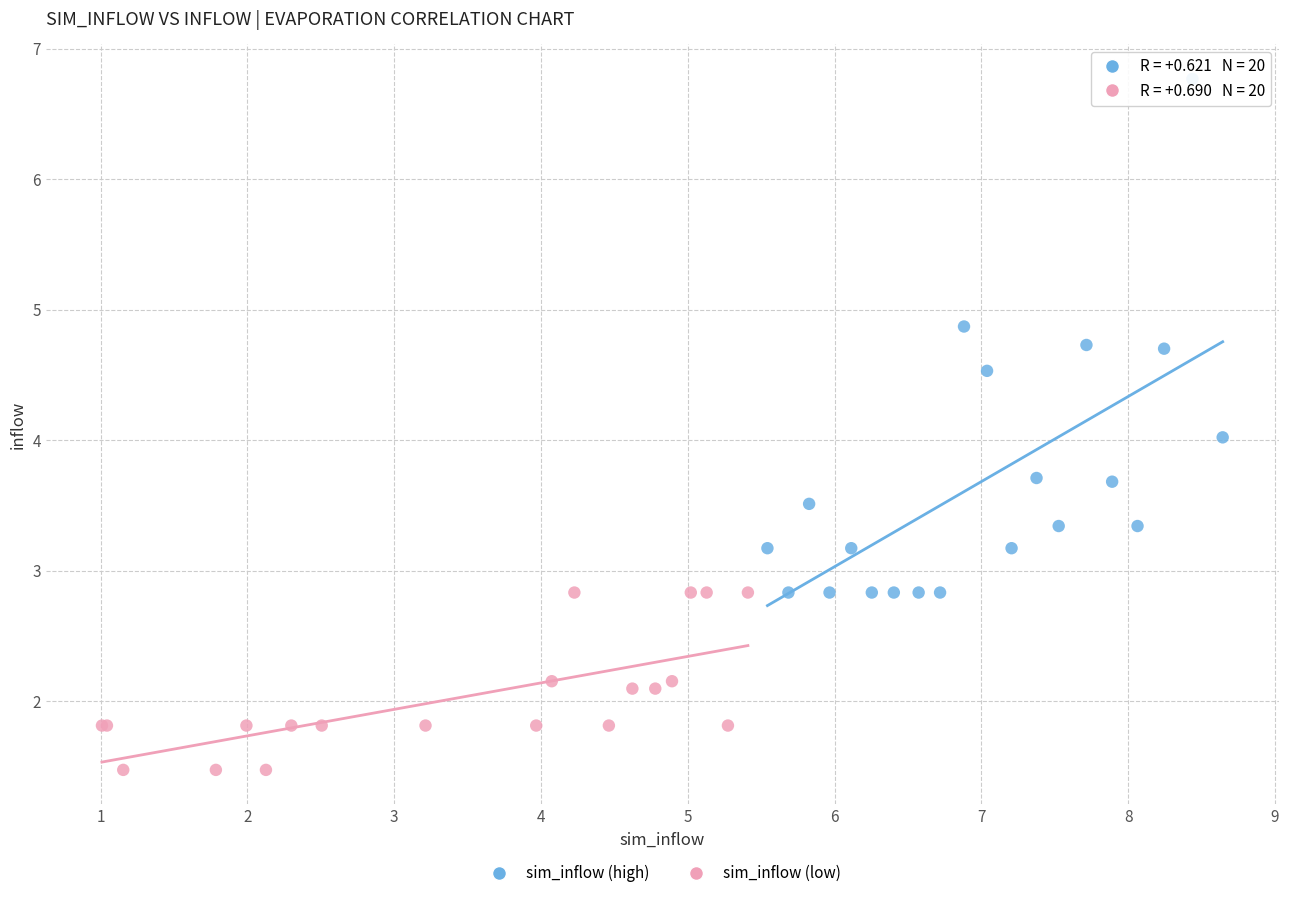

What are all the series names shown in the legend?

sim_inflow (high), sim_inflow (low)